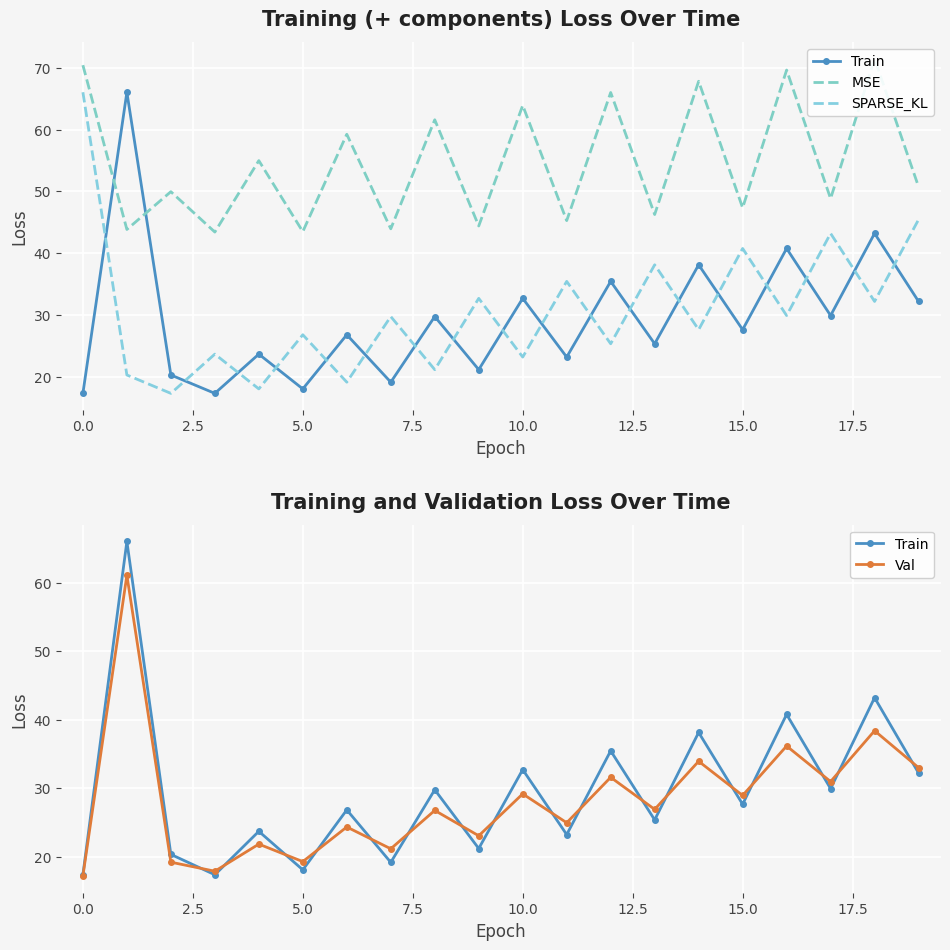

What is the minimum value for SPARSE_KL?

17.4